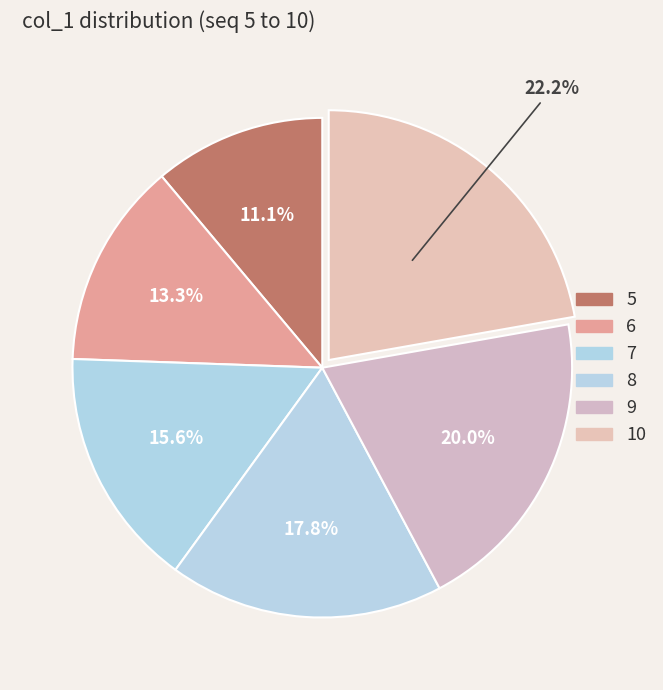

Is it true that 8 is 11% of the pie?

False